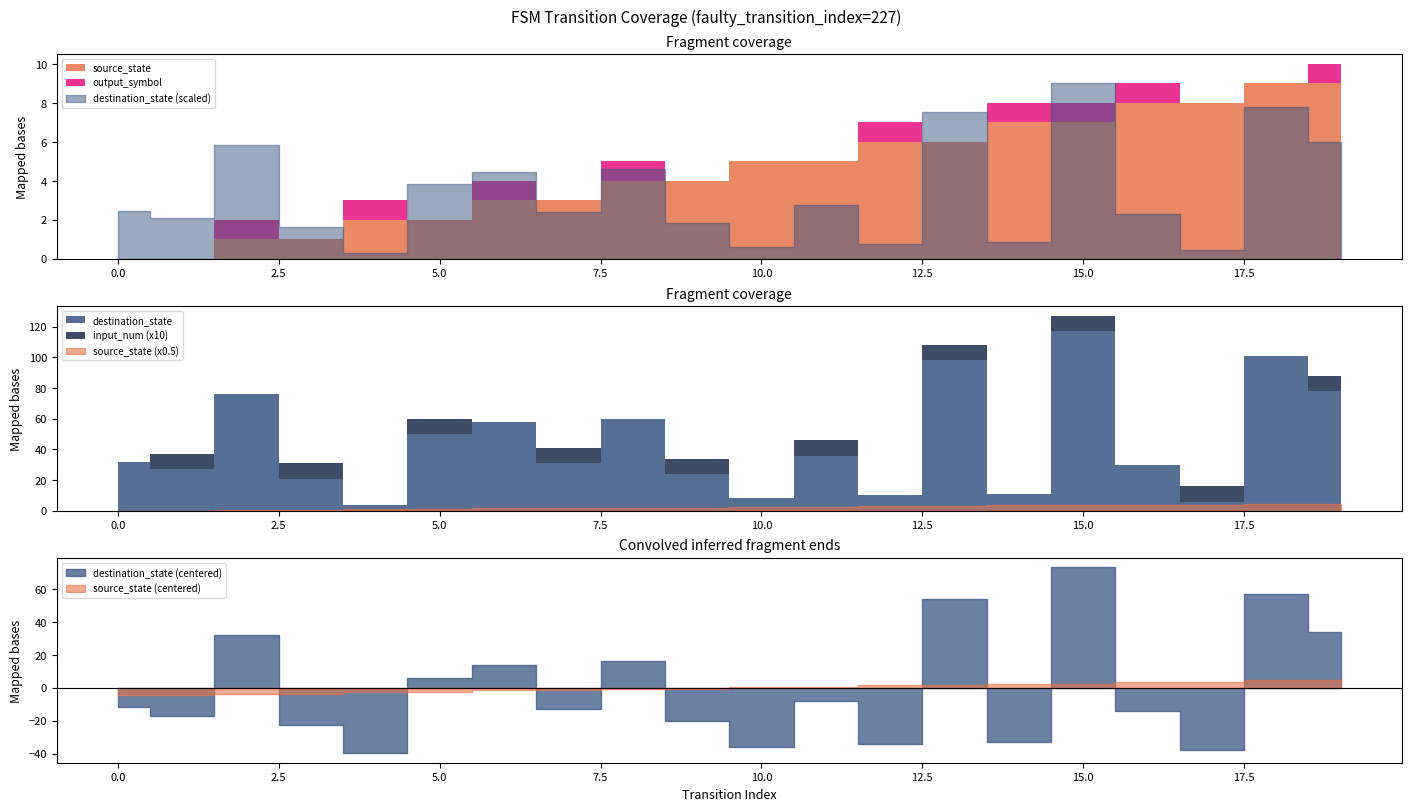

Reading left to right, transcribe all the data shown in this chart.

source_state: 0=0	1=0	2=1	3=1	4=2	5=2	6=3	7=3	8=4	9=4	10=5	11=5	12=6	13=6	14=7	15=7	16=8	17=8	18=9	19=9
destination_state: 0=32	1=27	2=76	3=21	4=4	5=50	6=58	7=31	8=60	9=24	10=8	11=36	12=10	13=98	14=11	15=117	16=30	17=6	18=101	19=78
input_num: 0=0	1=1	2=0	3=1	4=0	5=1	6=0	7=1	8=0	9=1	10=0	11=1	12=0	13=1	14=0	15=1	16=0	17=1	18=0	19=1
output_symbol: 0=0	1=0	2=1	3=0	4=1	5=0	6=1	7=0	8=1	9=0	10=0	11=0	12=1	13=0	14=1	15=1	16=1	17=0	18=0	19=1